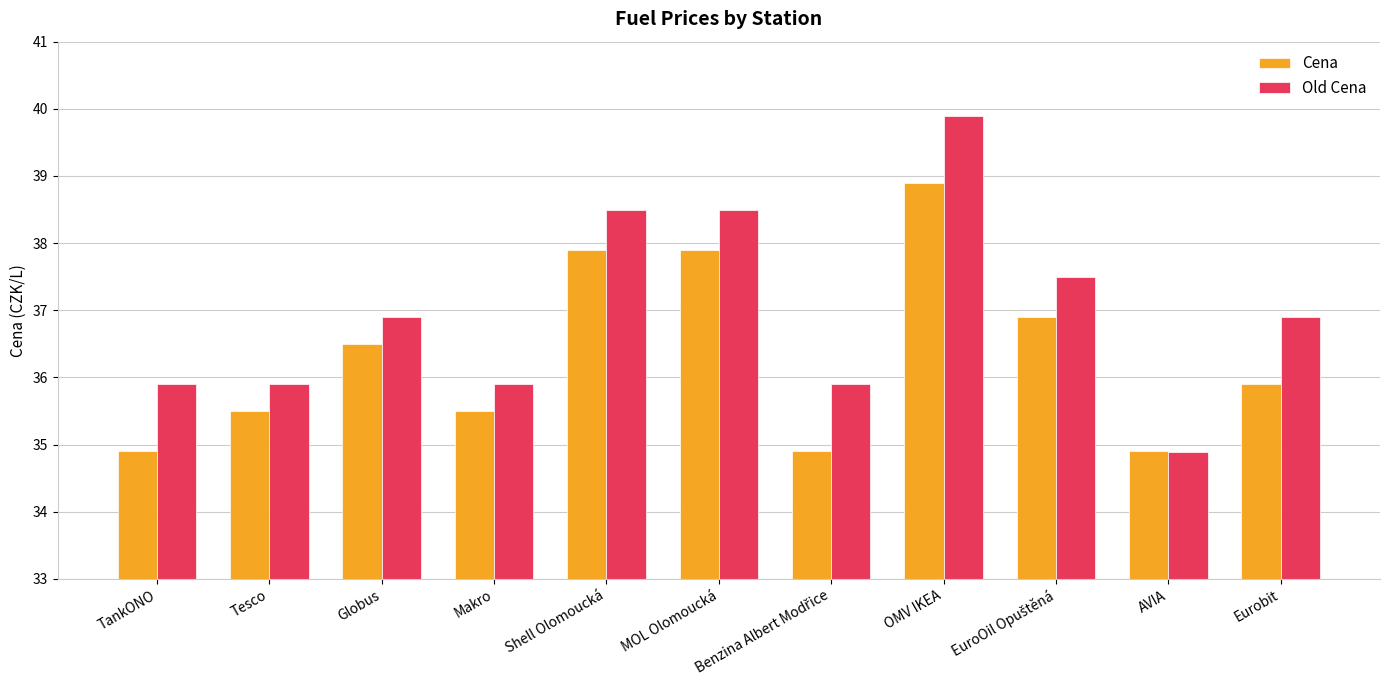

What value does the Cena series have at MOL Olomoucká?

37.9